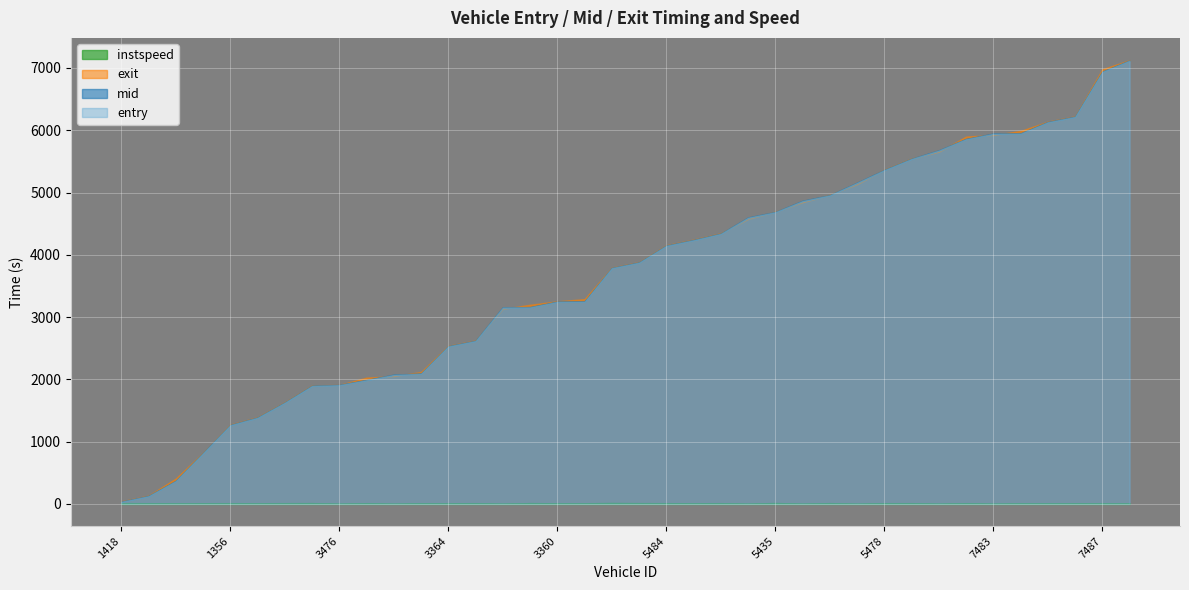

True or false: exit and instspeed cross at least once.

False